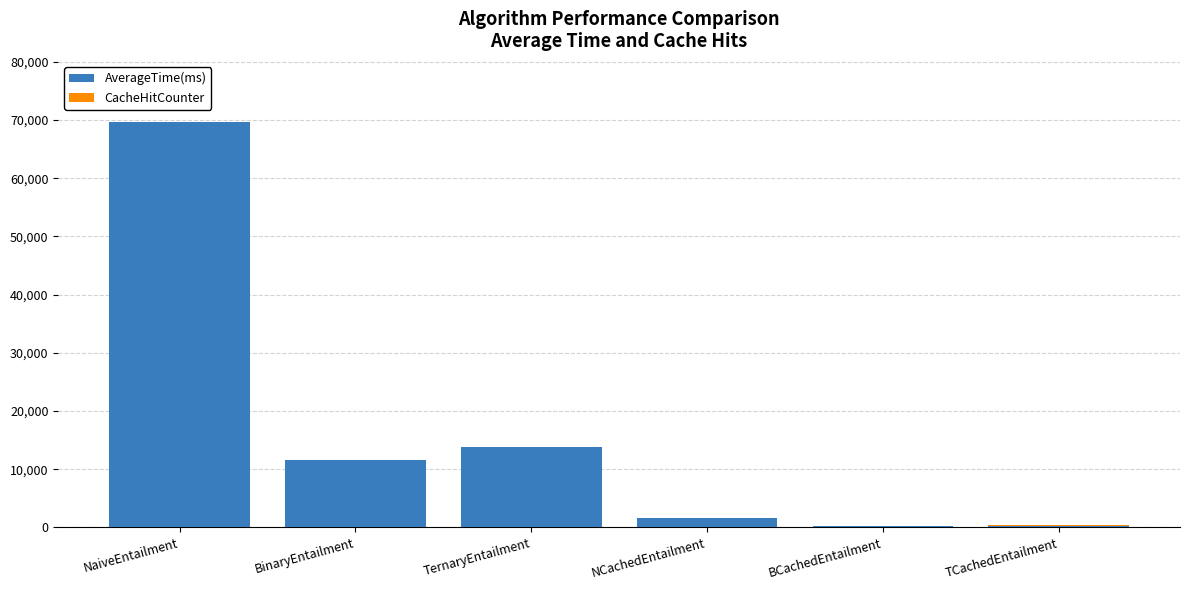

At which category is the sum across all series the highest?

NaiveEntailment